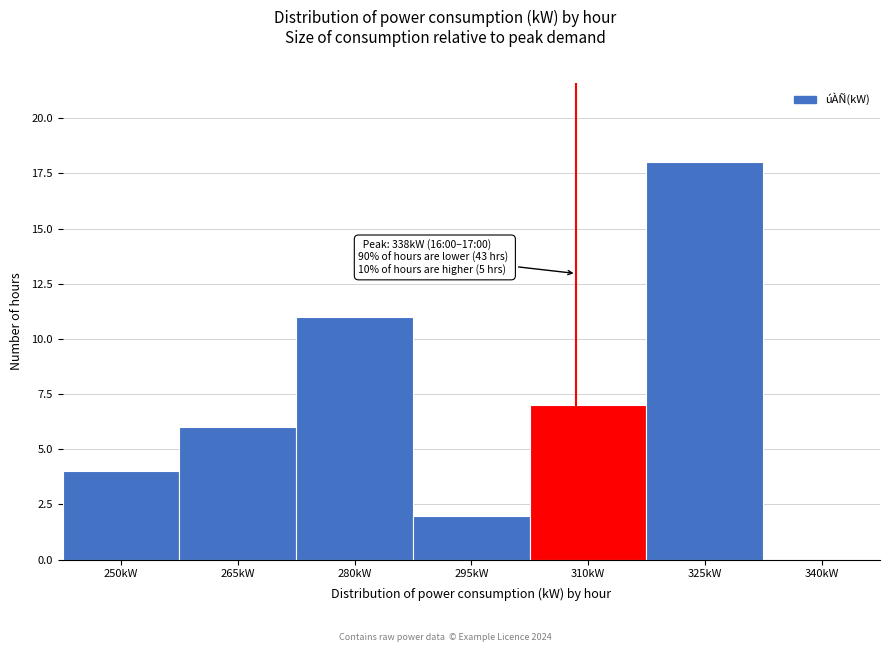

Reading left to right, extract all data points from this chart.

250kW=4	265kW=6	280kW=11	295kW=2	310kW=7	325kW=18	340kW=0